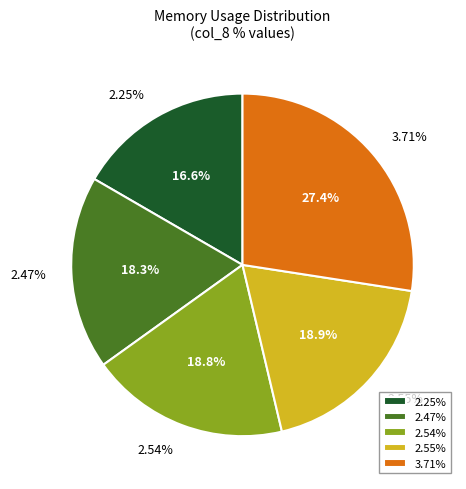

Is 2.55% the majority of the pie?

No